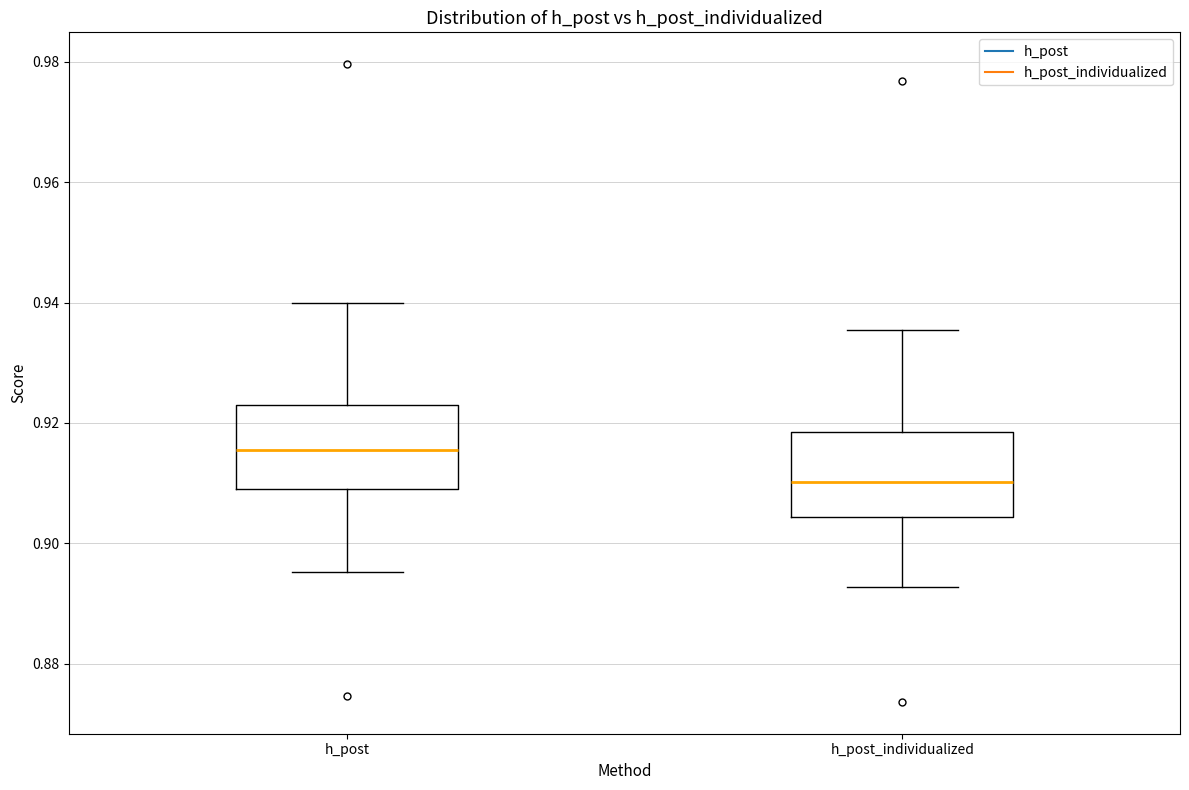

Reading left to right, transcribe this box plot: for each box, give where its median line is, the range the box spans, and where its two whiskers end, as read against the y-axis. The values are not printed on the chart, so give them approximately, as read against the axis.

h_post: median 0.916, box 0.910 to 0.922, whiskers 0.896 to 0.940
h_post_individualized: median 0.910, box 0.904 to 0.918, whiskers 0.892 to 0.936